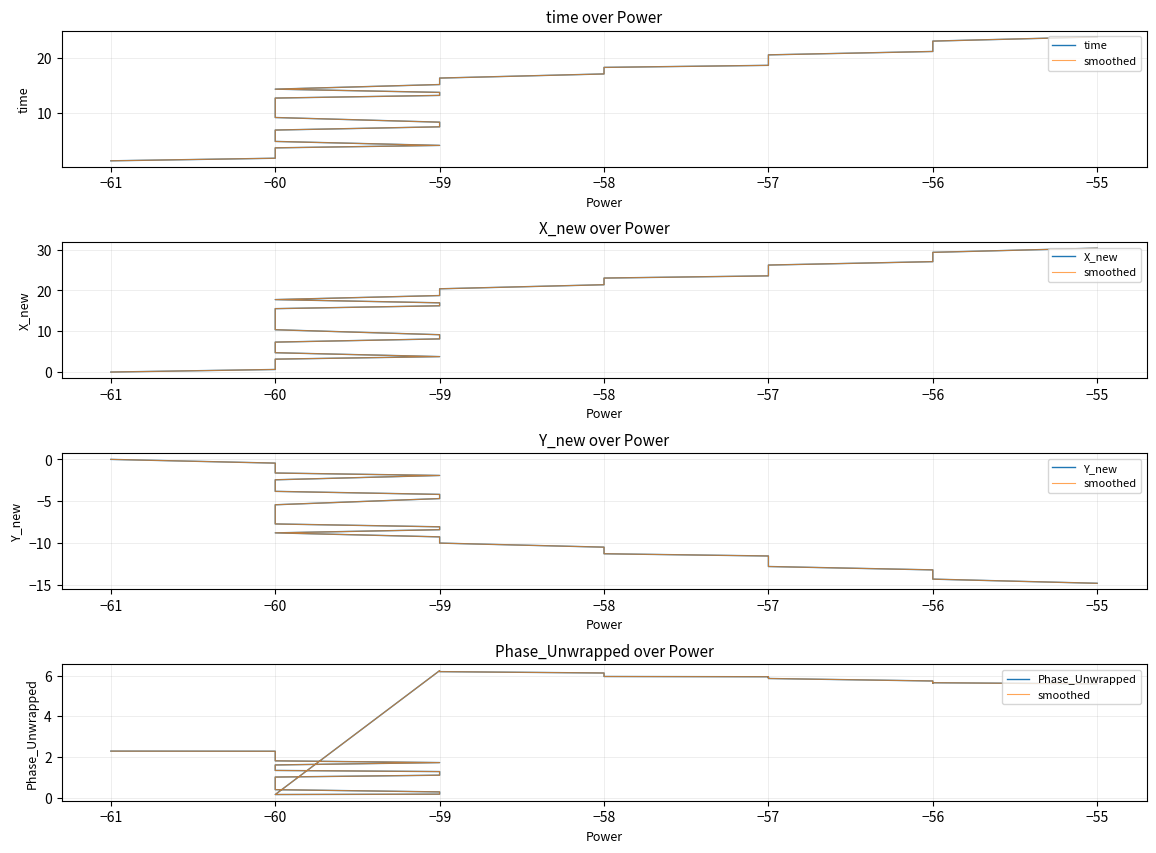

Does the chart display data point markers on the line(s)?

No